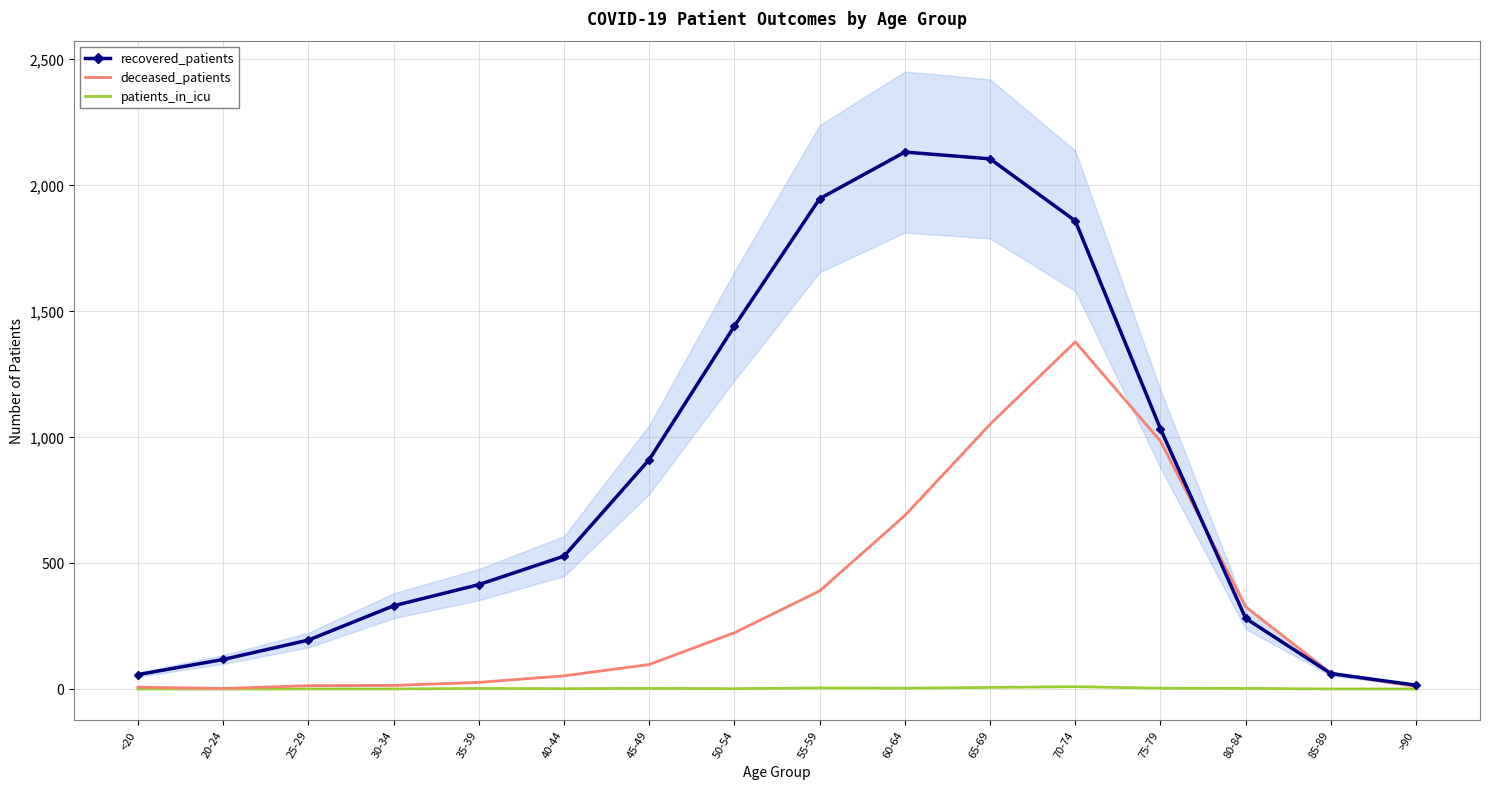

How many categories are shown in the chart?

16